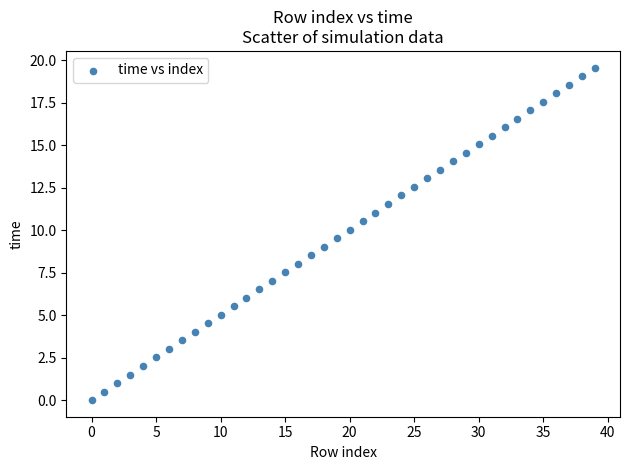

What is the range of Y values (max minus min)?

19.6